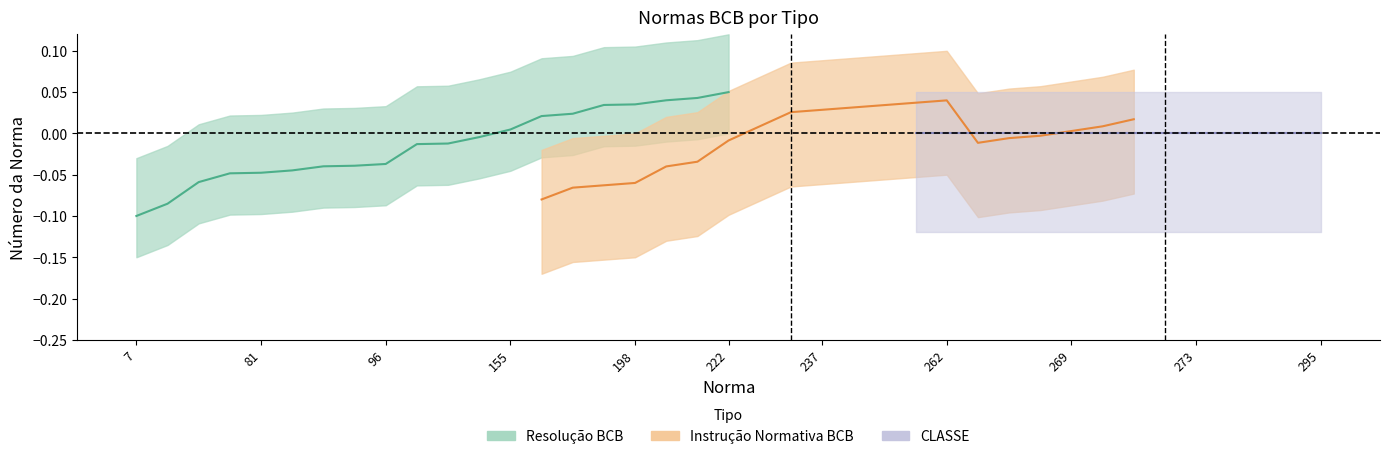

At which category does Instrução Normativa BCB reach its first local valley?

182